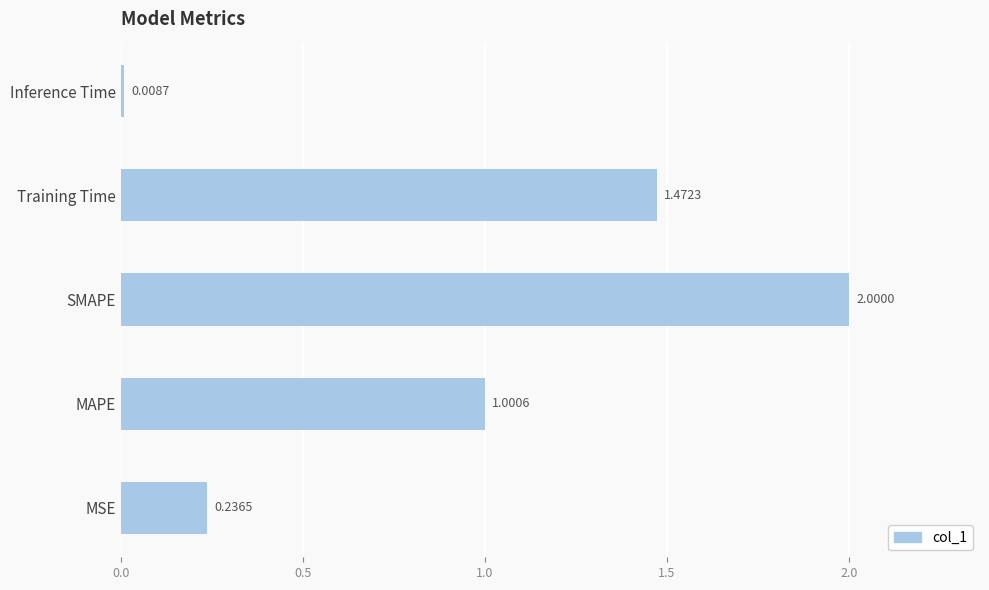

Between Inference Time and MAPE, which is larger?

MAPE